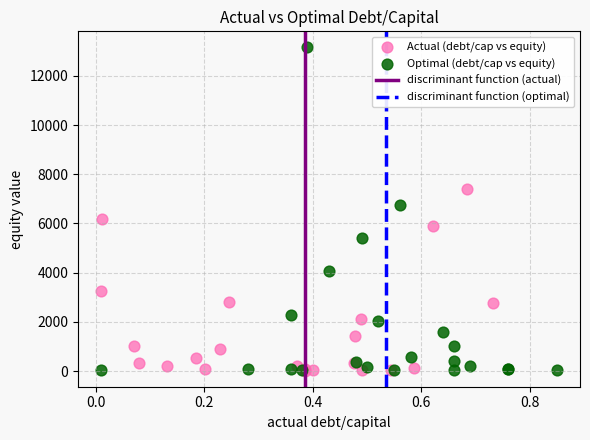

Which series has the largest Y range (max minus min)?

Optimal (debt/cap vs equity)